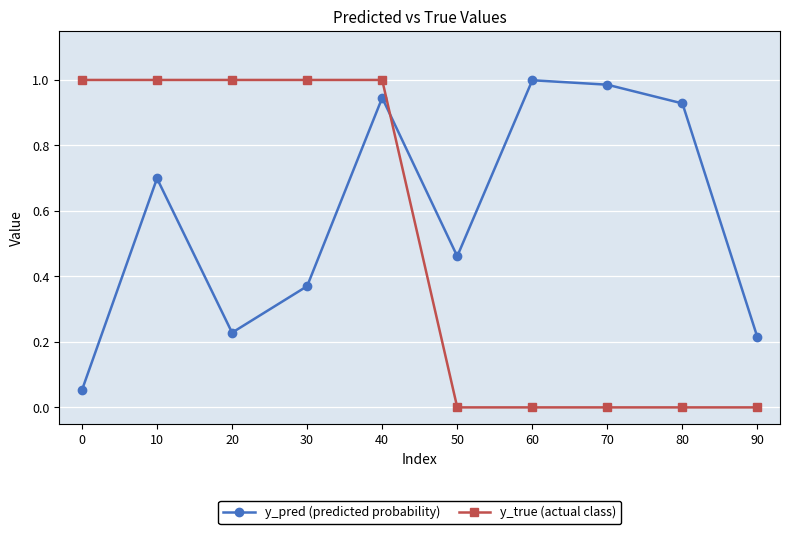

What is the total value across all series at 10?

1.7